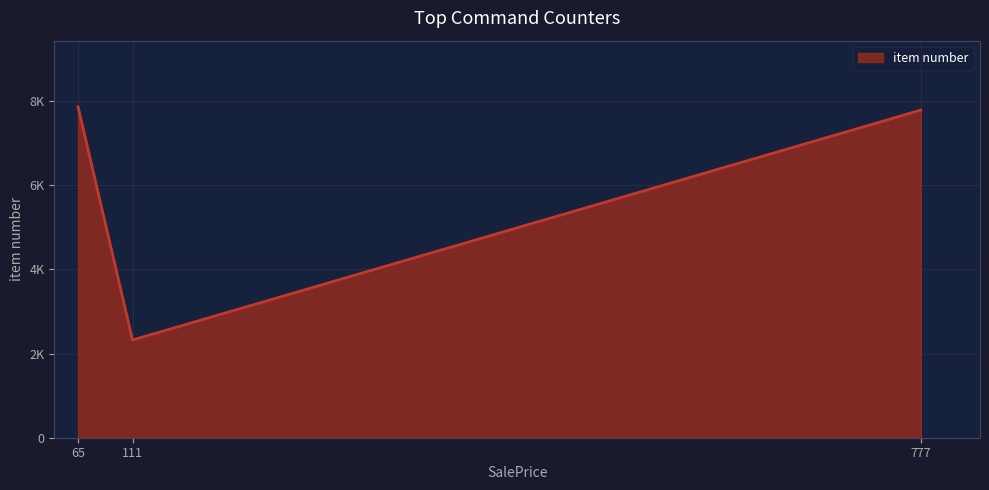

List the labels in order of value, smallest first.

111, 777, 65